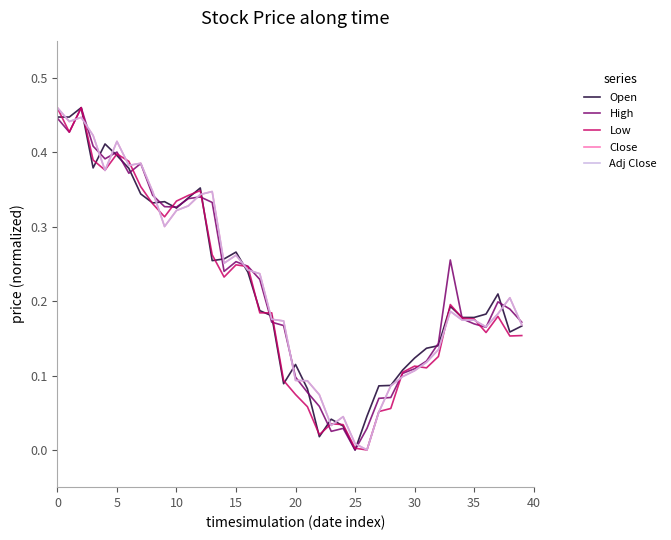

In Low, how many points are higher than both neighbors (excluding endpoints)?

8